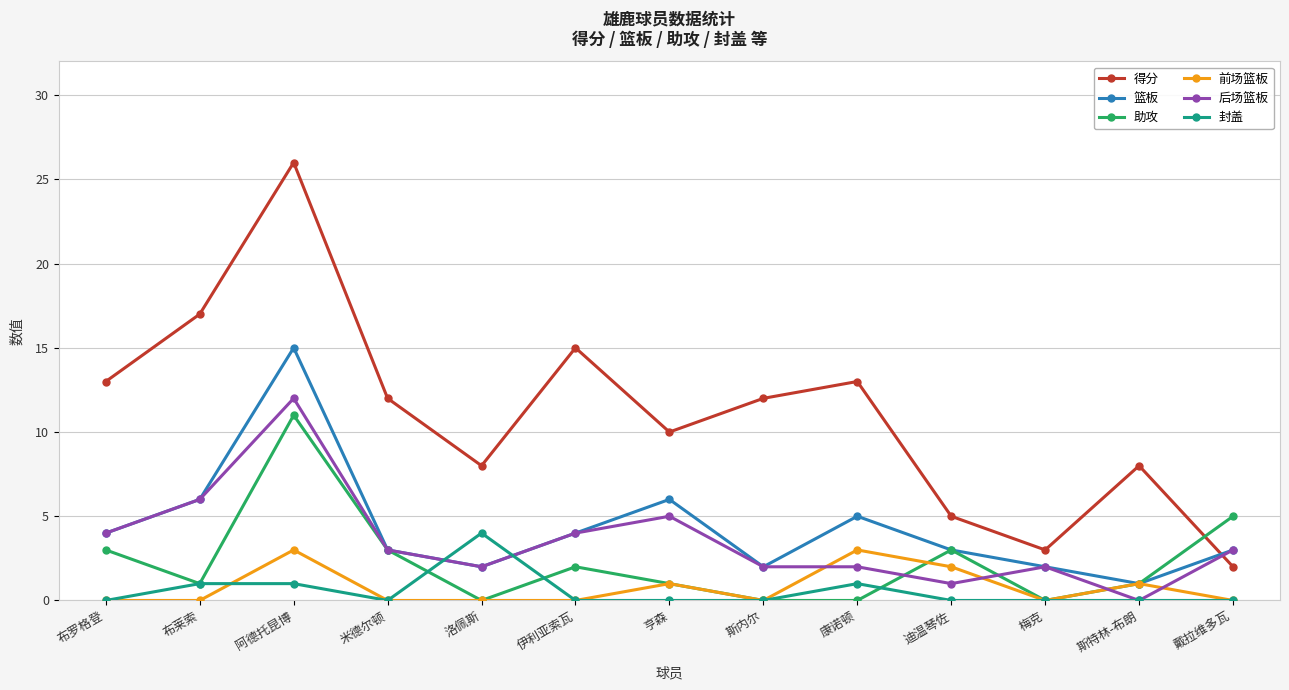

True or false: 后场篮板 has a value of 3 at 米德尔顿.

True